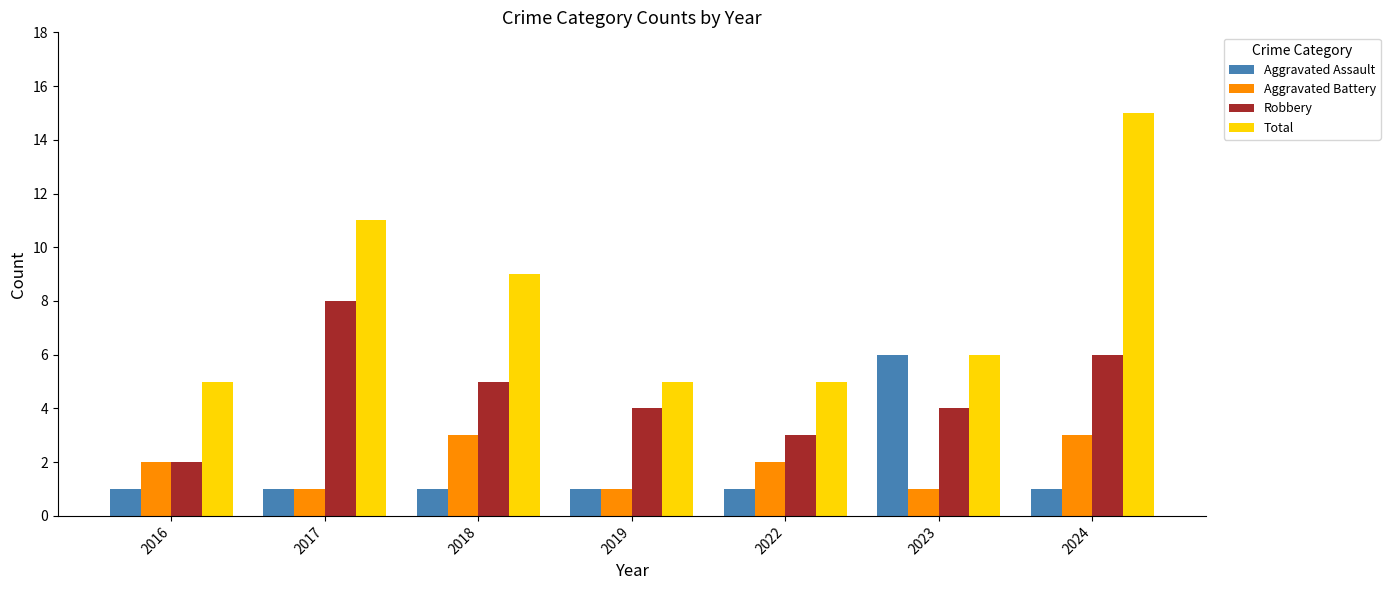

Which category has the highest value in the Aggravated Assault series?

2023